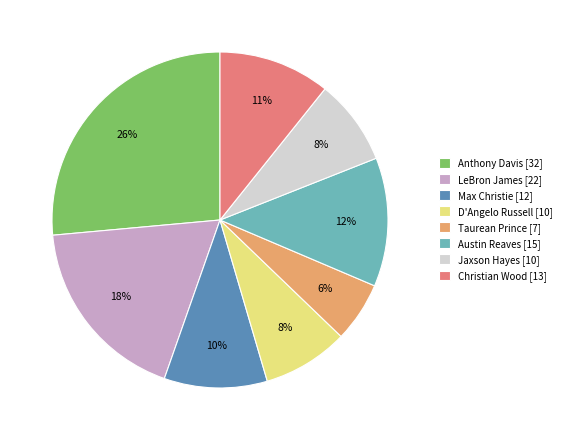

To the nearest percent, what percentage of the pie is LeBron James?

18%